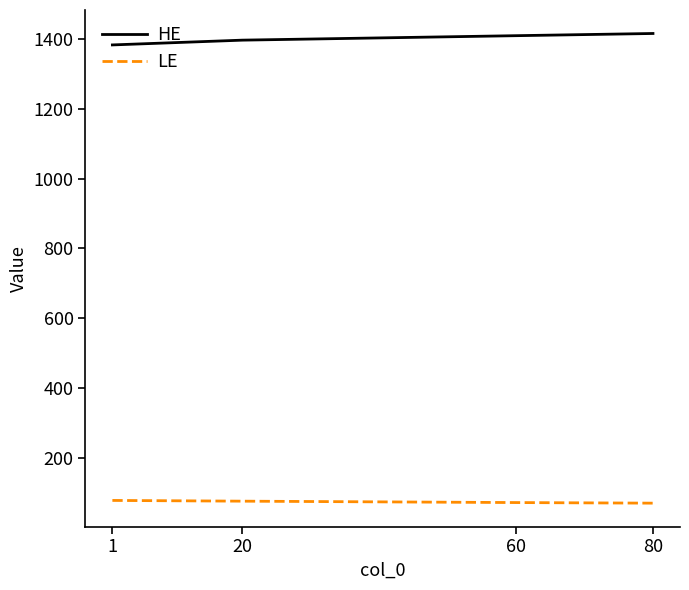

Does the chart have visible grid lines?

No